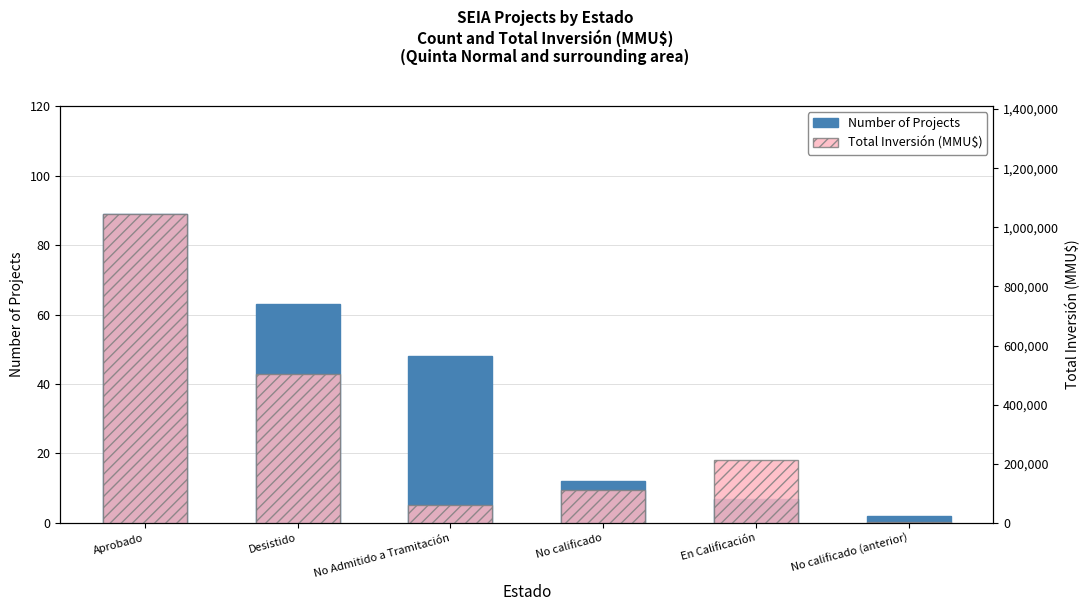

What is the value of the Number of Projects bar at the 5th from the left?

7